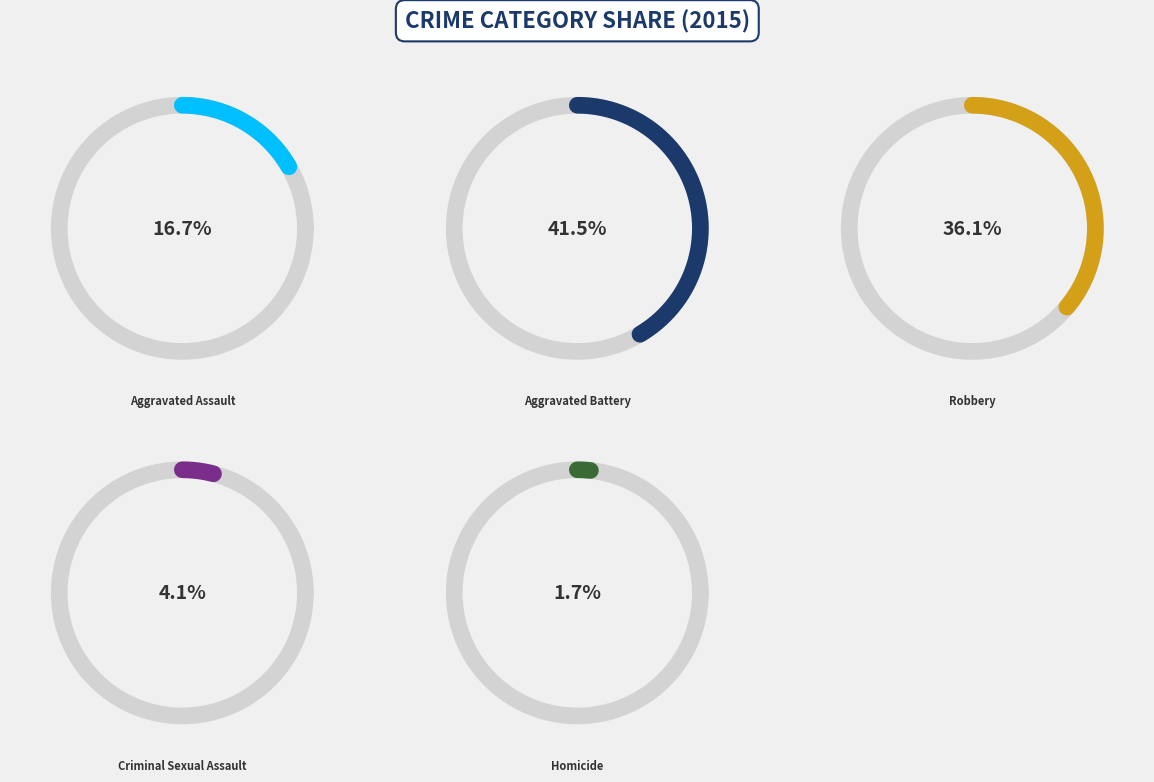

How much of the chart is everything except Aggravated Assault?

83.3%